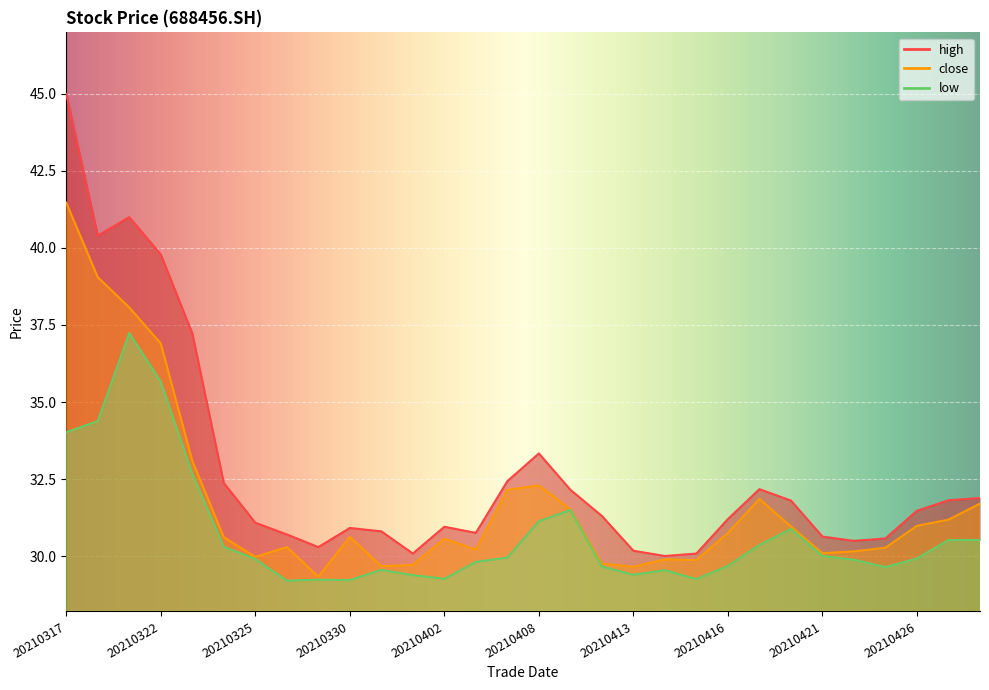

Reading left to right, what are all the values shown in this chart?

close: 41.5	39.0	38.1	36.9	33.1	30.6	30.0	30.3	29.3	30.6	29.7	29.7	30.6	30.2	32.1	32.3	31.5	29.8	29.6	29.9	29.9	30.8	31.9	31.0	30.1	30.1	30.3	31.0	31.2	31.7
high: 45.0	40.4	41.0	39.8	37.2	32.4	31.1	30.7	30.3	30.9	30.8	30.1	30.9	30.8	32.4	33.3	32.1	31.3	30.2	30.0	30.1	31.2	32.2	31.8	30.6	30.5	30.6	31.5	31.8	31.9
low: 34.0	34.4	37.2	35.7	32.7	30.3	29.9	29.2	29.2	29.2	29.6	29.4	29.3	29.8	29.9	31.1	31.5	29.7	29.4	29.5	29.2	29.7	30.4	30.9	30.0	29.9	29.6	29.9	30.5	30.5